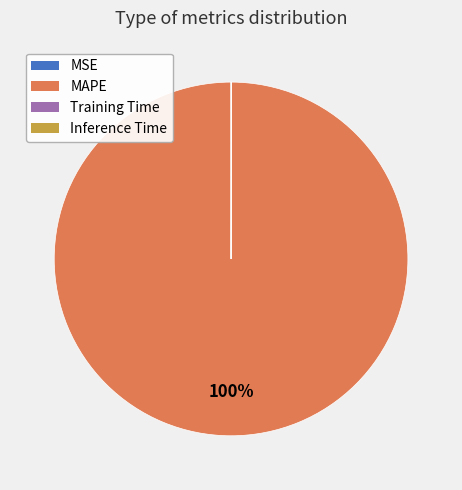

Is there a majority slice in this chart?

Yes